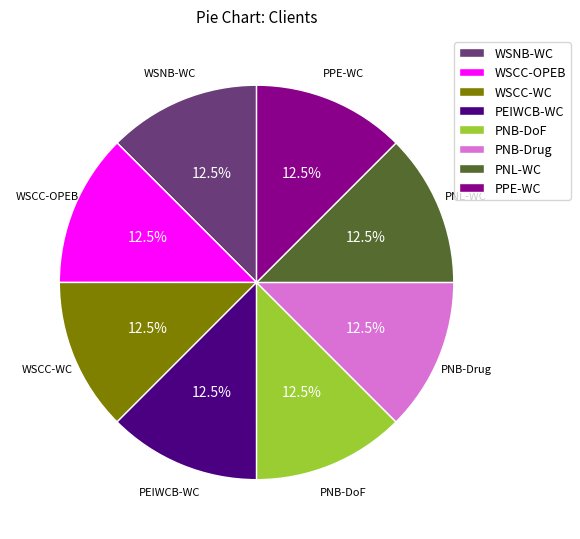

To the nearest percent, what is the average slice percentage?

12%